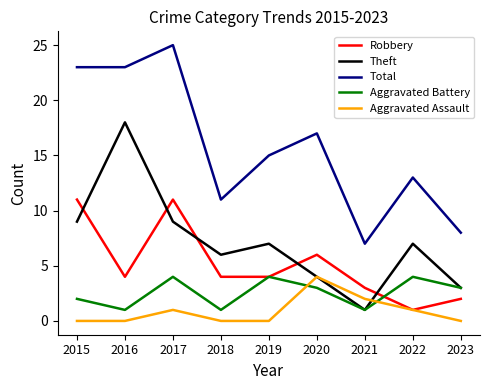

What is the difference between the maximum and minimum values in the Theft series?

17